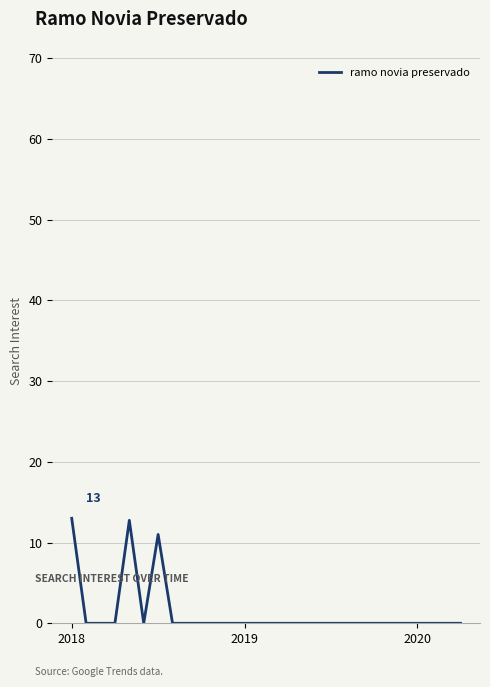

What is the greatest value displayed?

13.0